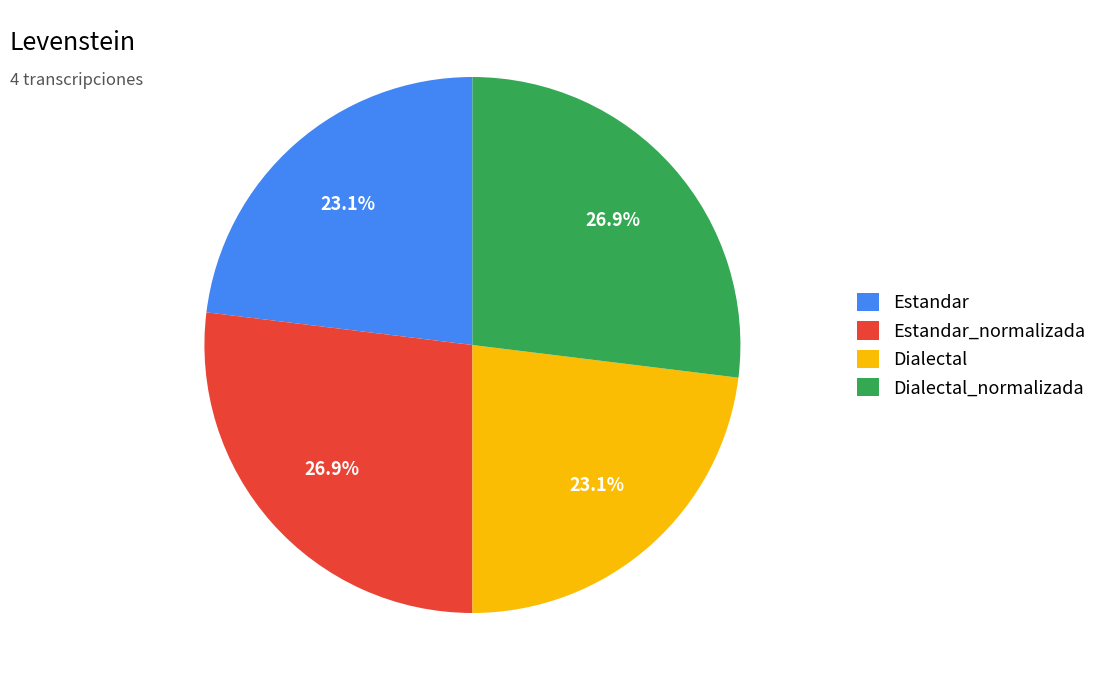

What portion of the pie excludes Dialectal_normalizada?

73.1%